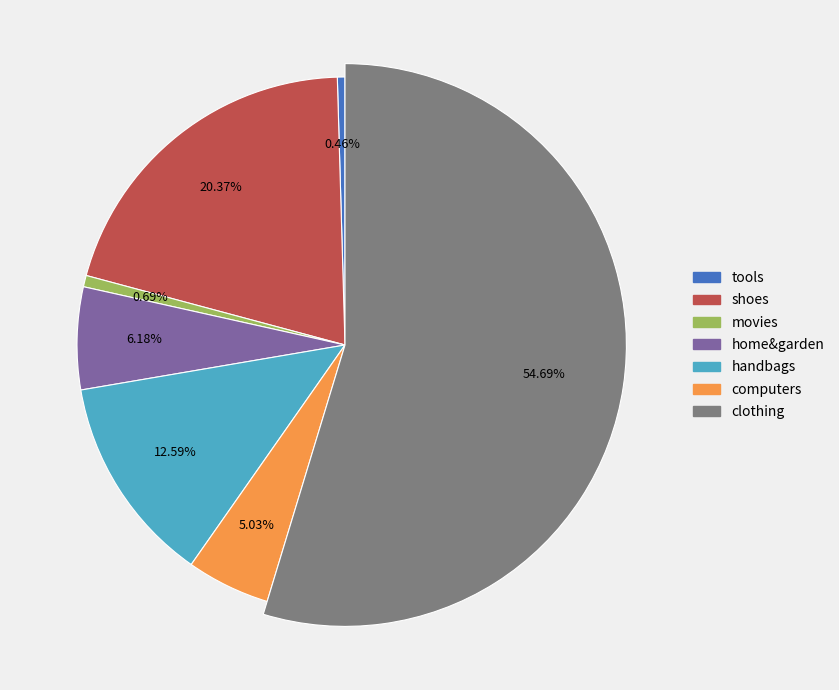

The tools slice represents 0% of the pie. True or false?

True